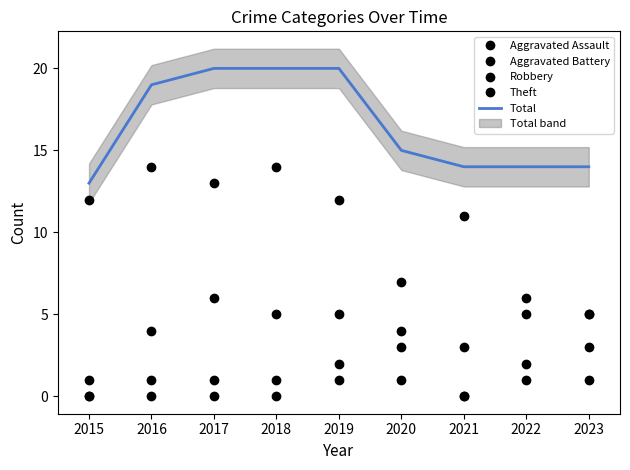

Reading left to right, transcribe all the data shown in this chart.

Aggravated Assault: 0	1	1	0	2	1	0	2	1
Aggravated Battery: 0	0	0	1	1	4	0	1	3
Robbery: 1	4	6	5	5	3	11	6	5
Theft: 12	14	13	14	12	7	3	5	5
Total: 13	19	20	20	20	15	14	14	14